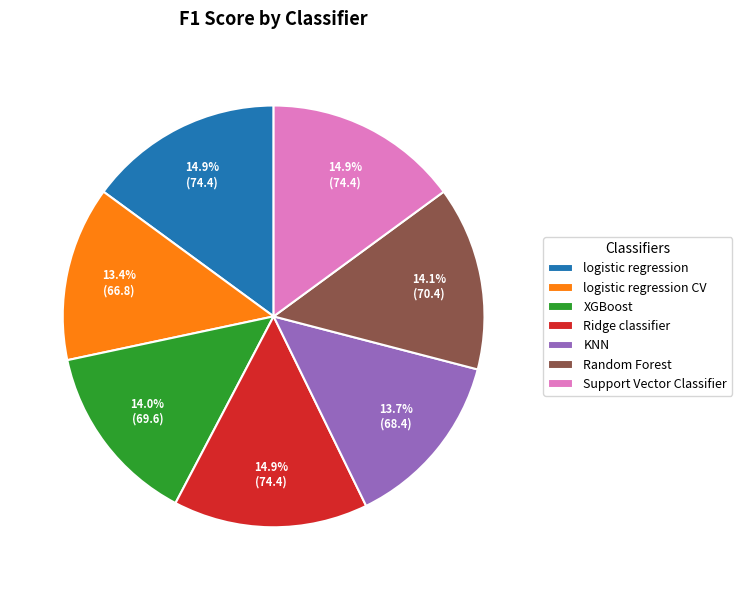

Does any single category account for the majority?

No